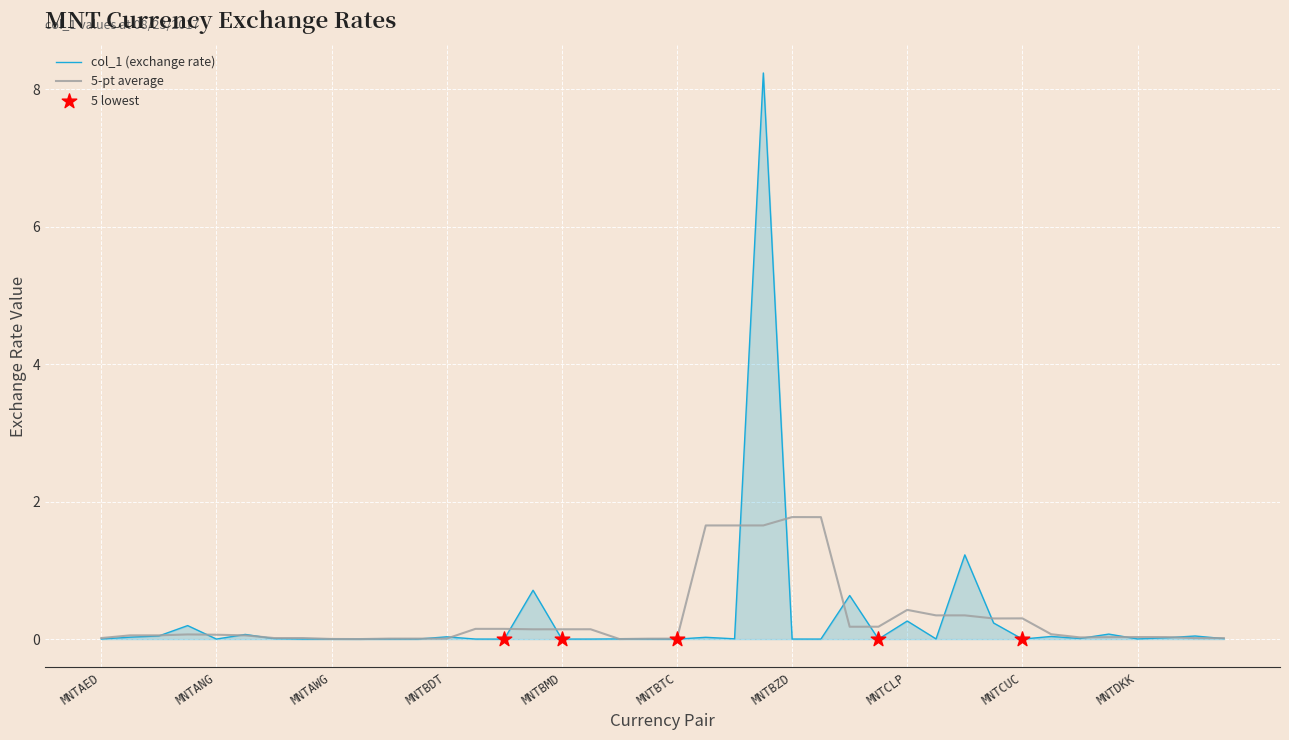

Which series has the widest spread of values?

col_1 (exchange rate)